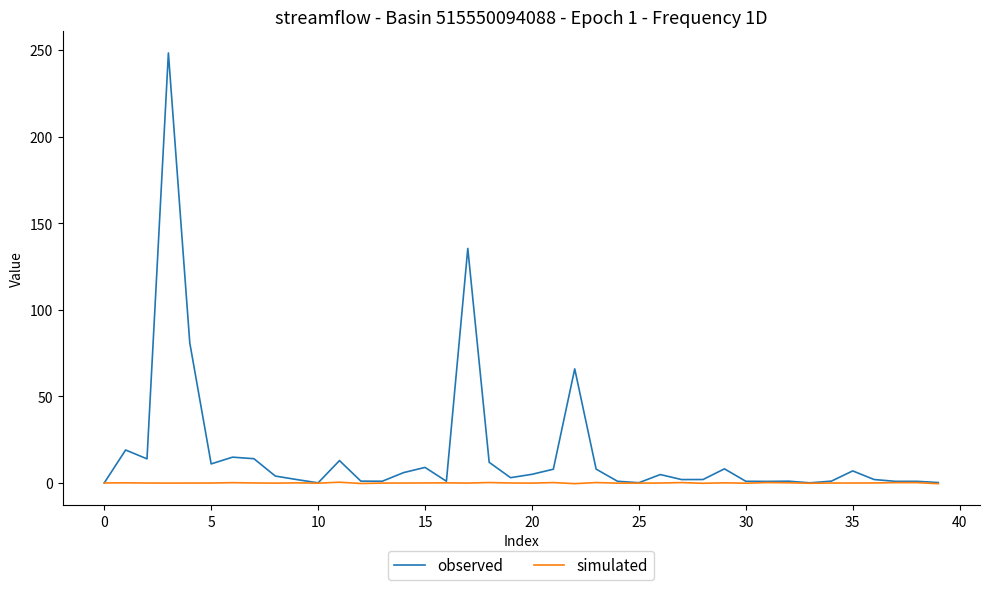

What is the maximum value shown in the chart?

248.3